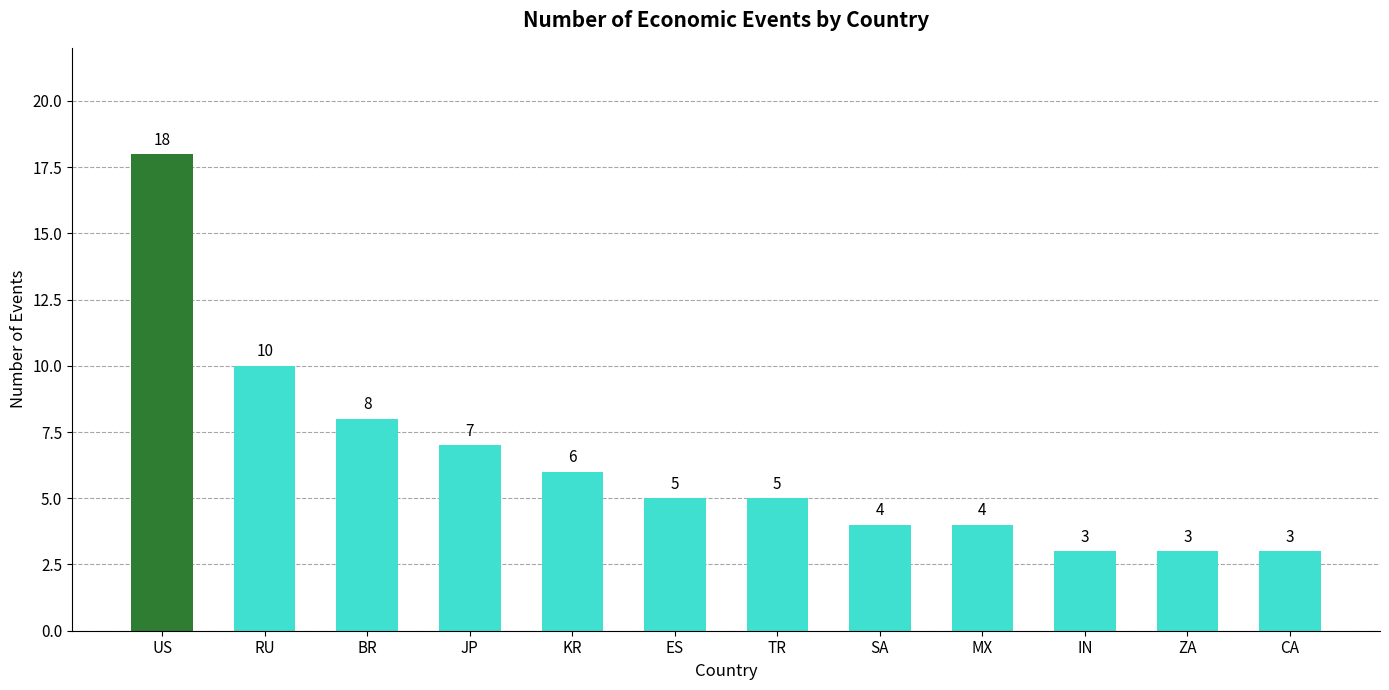

Reading left to right, what are all the values shown in this chart?

18	10	8	7	6	5	5	4	4	3	3	3